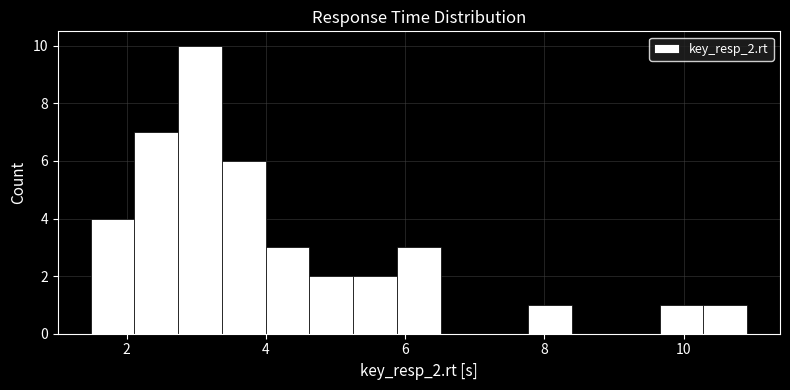

Read against the x-axis, roughly where is the centre of the tallest bar?

3.0